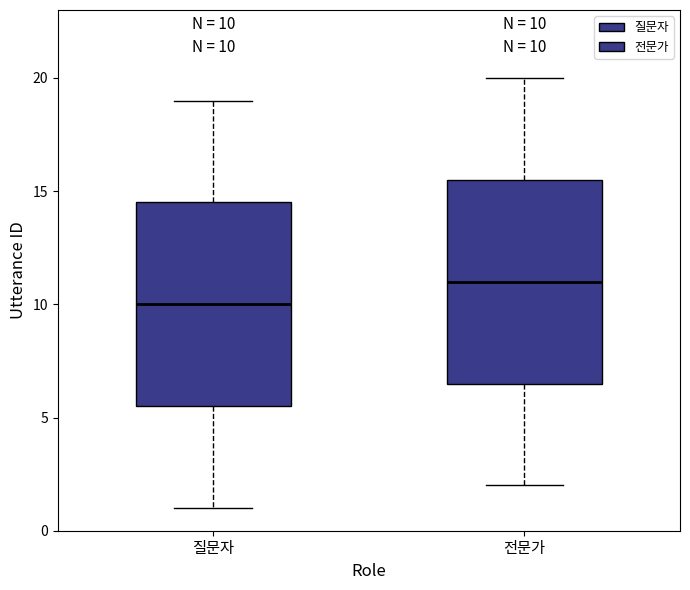

Which box's median line is the highest?

전문가